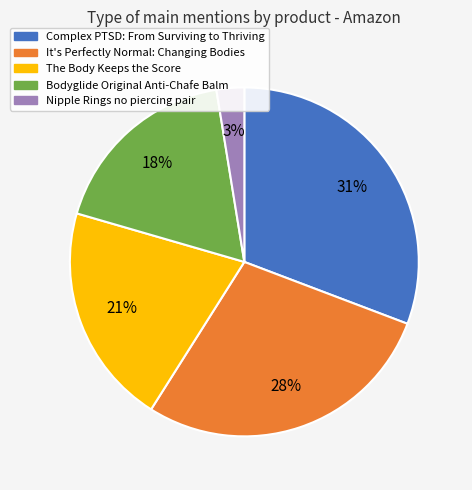

Between The Body Keeps the Score and Nipple Rings no piercing pair, which is larger?

The Body Keeps the Score